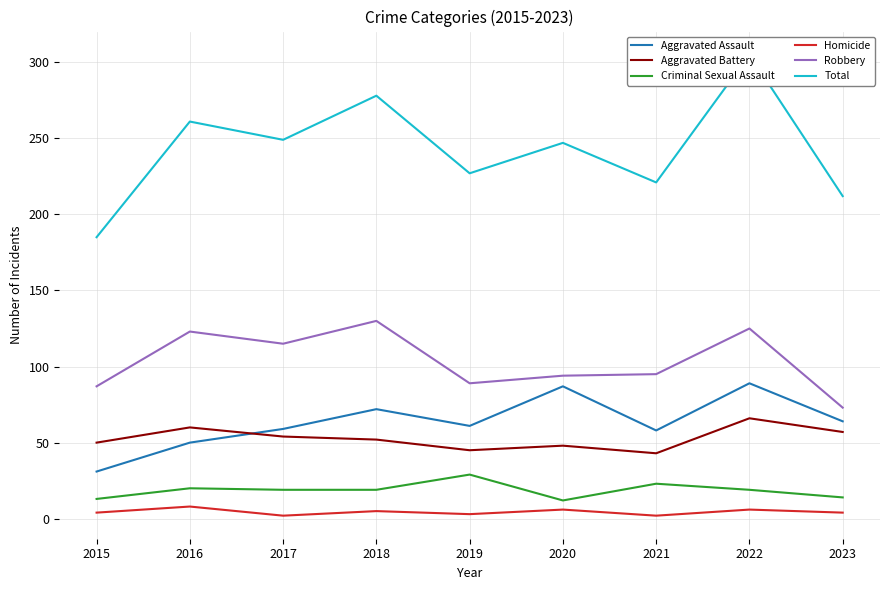

What is the maximum value shown in the chart?

305